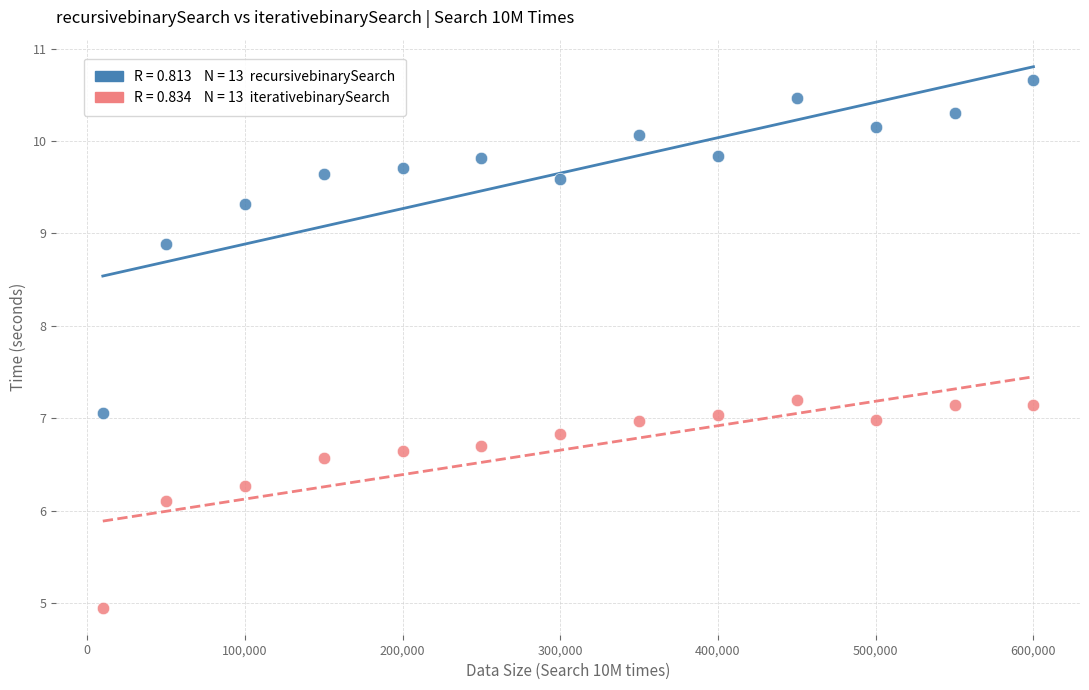

Across all data points, what is the range of X values (max minus min)?

590000.0